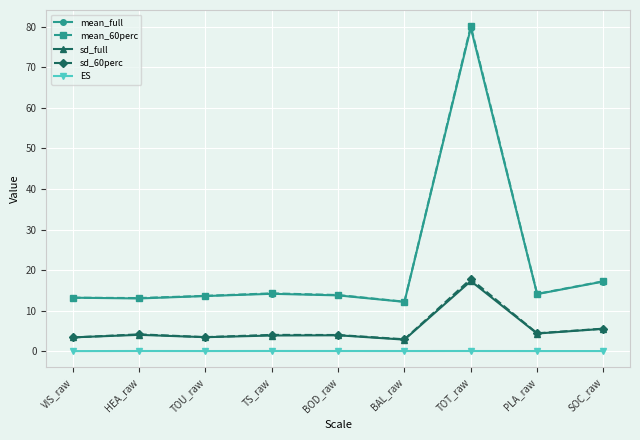

How many categories are shown in the chart?

9